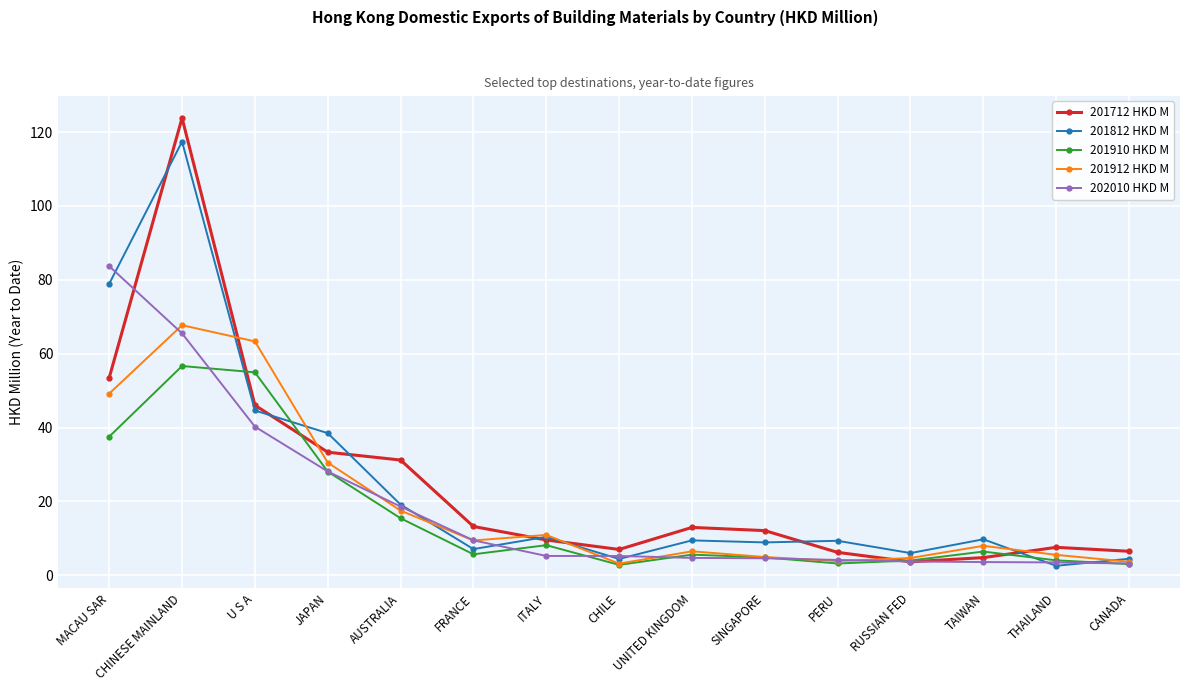

Between which two adjacent categories do 201712 HKD M and 201910 HKD M first intersect?

CHINESE MAINLAND and U S A